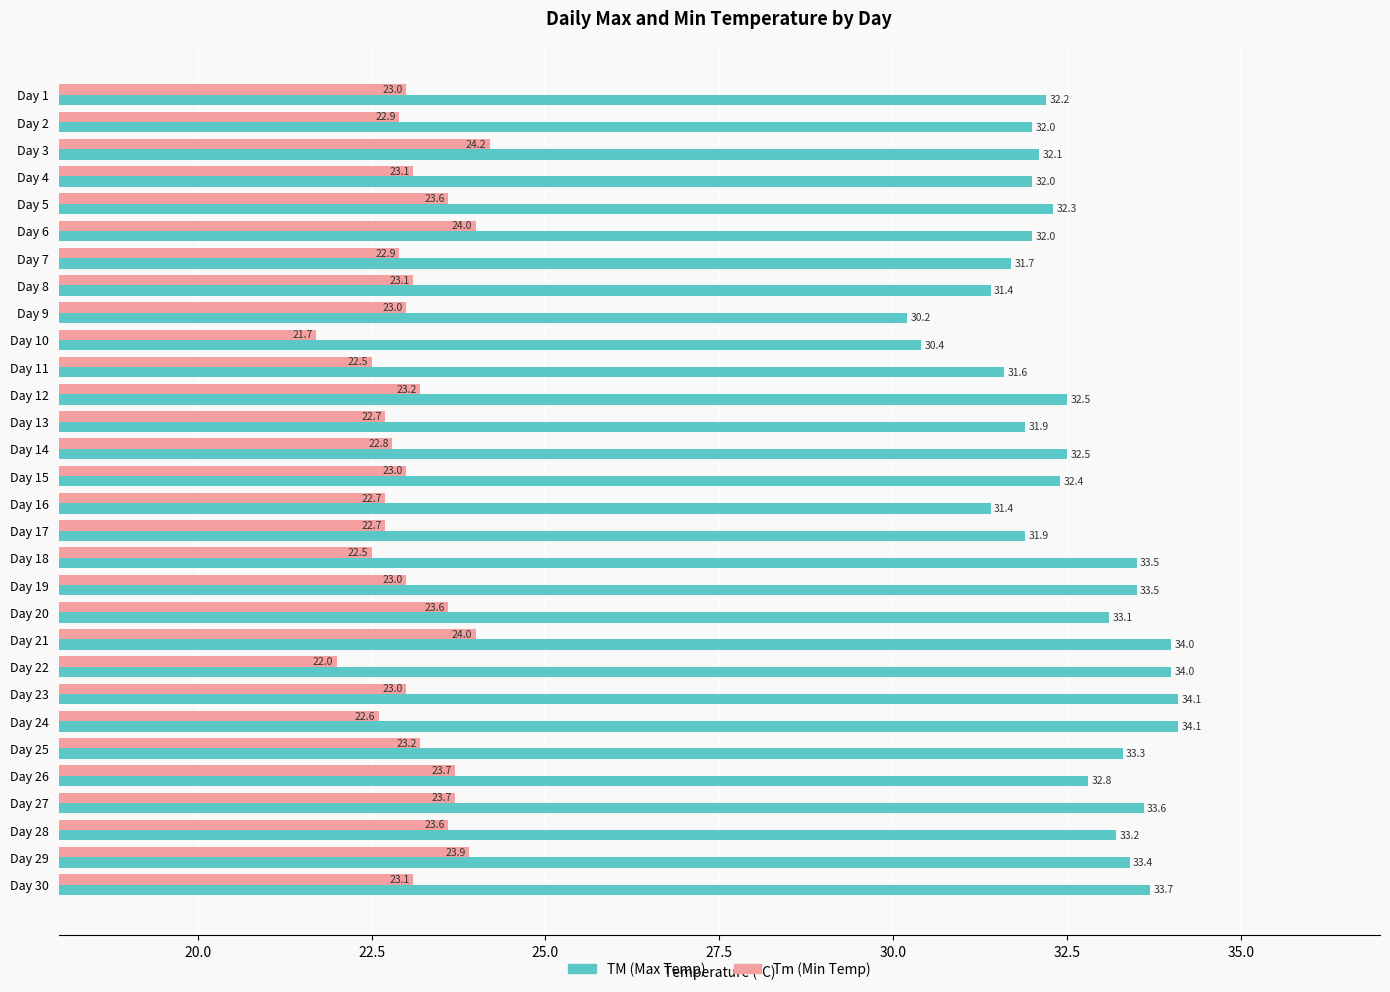

Which series has the widest spread of values?

TM (Max Temp)